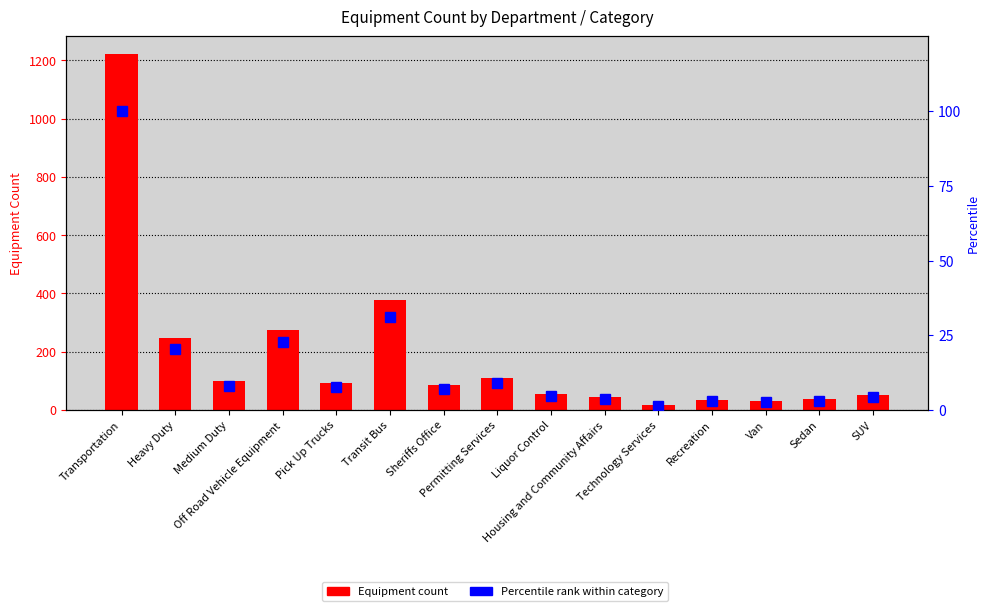

Reading left to right, what are all the values shown in this chart?

Sum of Equipment Count: 1221.0	248.0	98.0	276.0	93.0	379.0	85.0	109.0	56.0	45.0	16.0	35.0	32.0	37.0	53.0
Percentile rank within category: 100.0	20.3	8.0	22.6	7.6	31.0	7.0	8.9	4.6	3.7	1.3	2.9	2.6	3.0	4.3